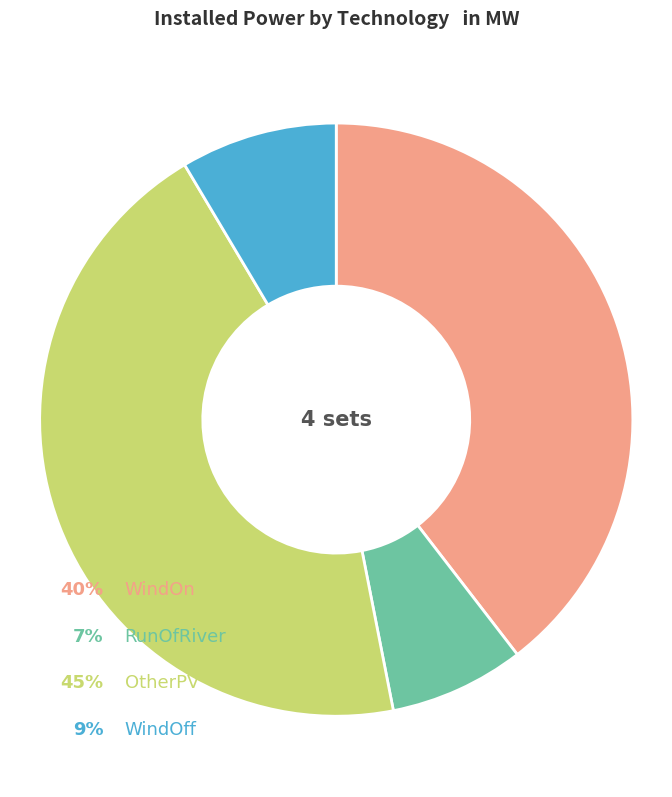

Is there any slice that represents more than half of the pie?

No